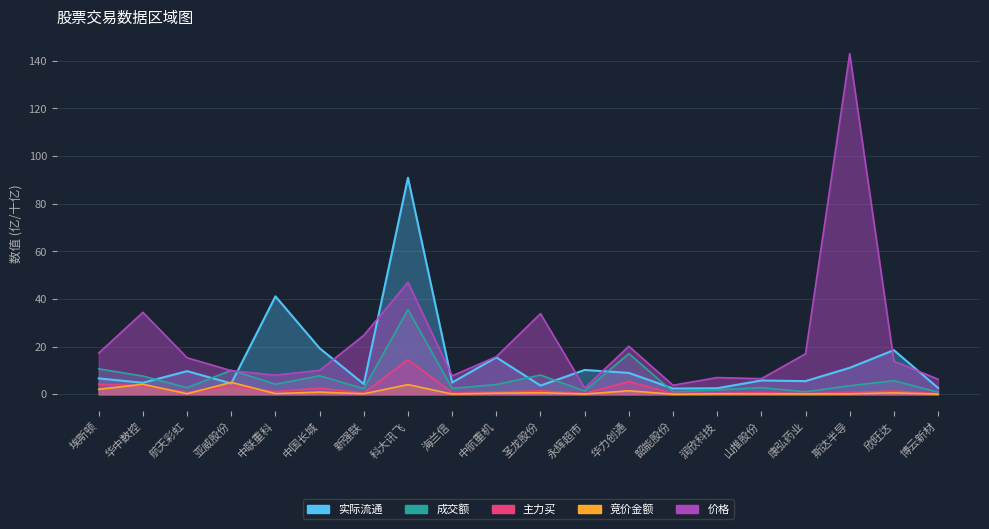

Where does the 价格 series first go above 15?

埃斯顿